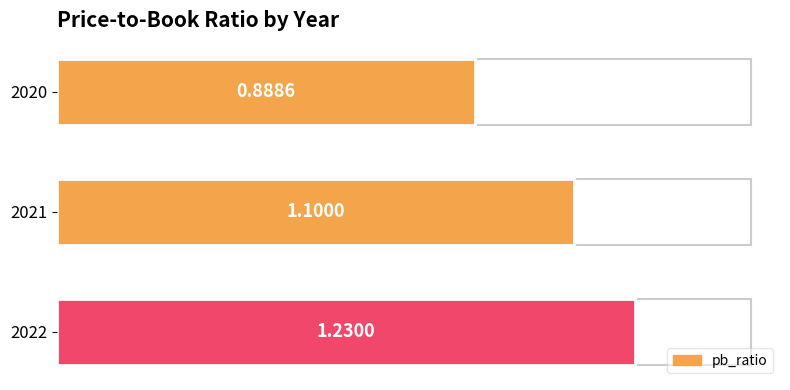

How many values are between 0 and 1?

1